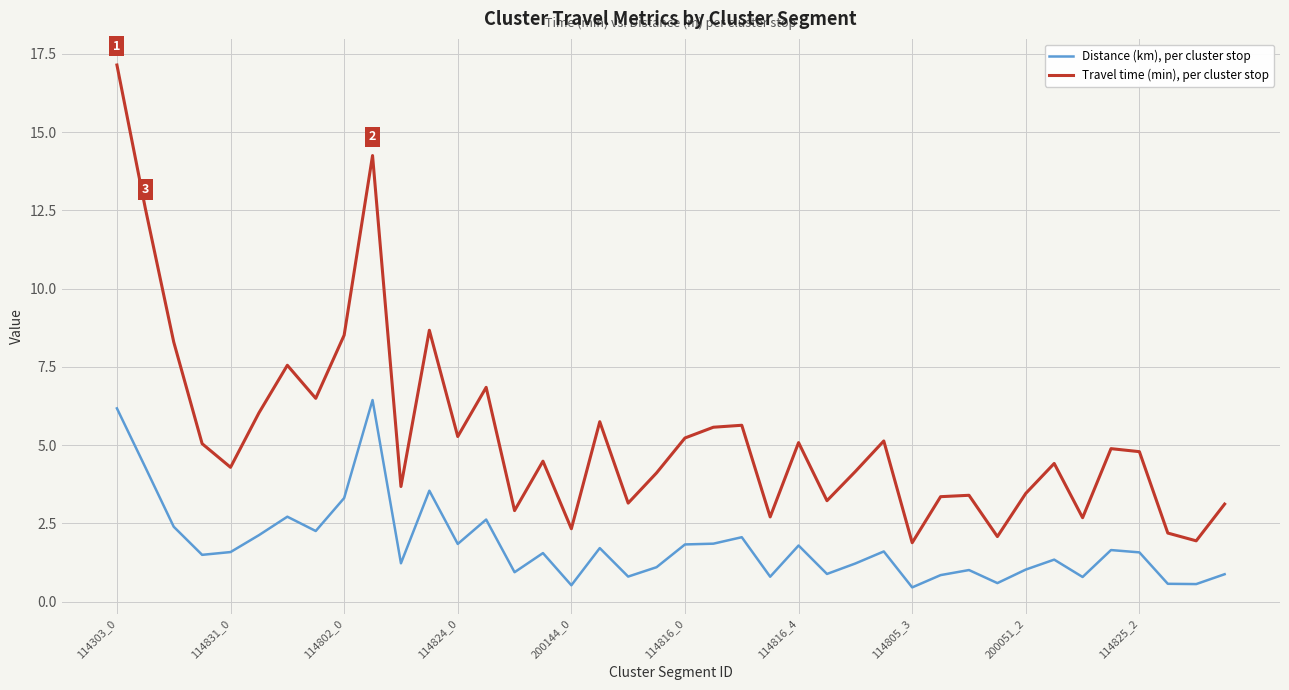

What is the smallest value displayed?

0.5